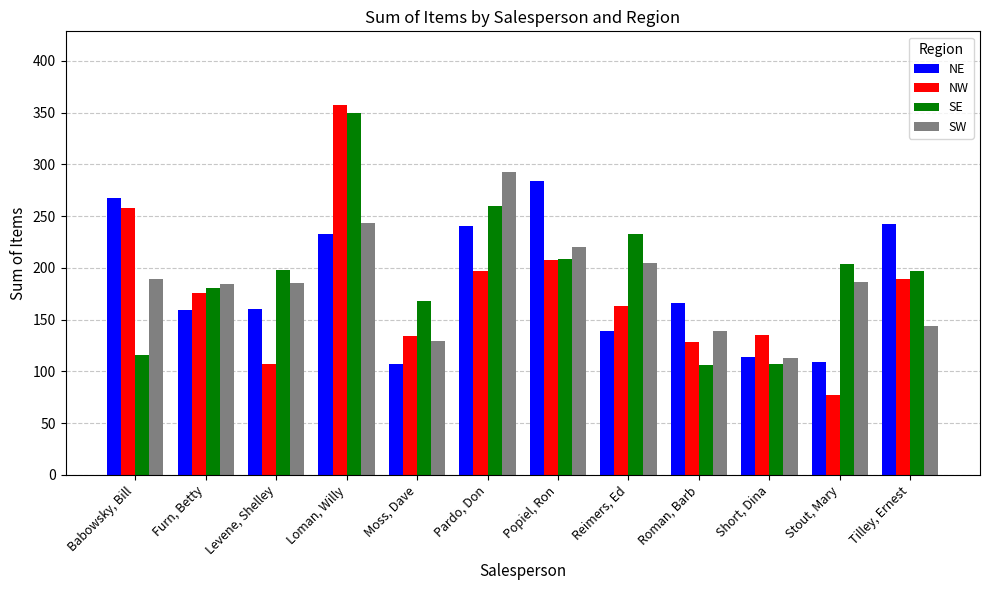

Count the number of categories in the chart.

12